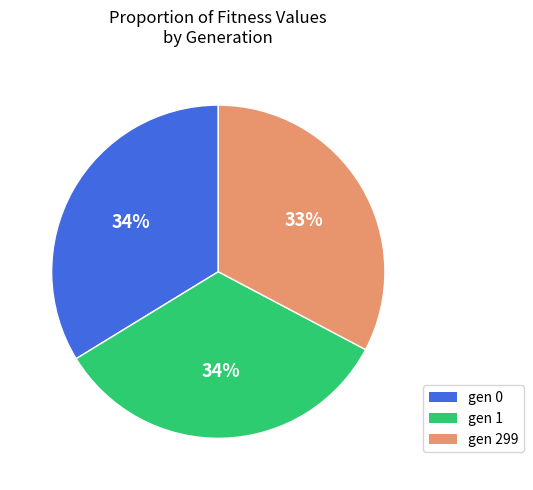

Count the number of slices in the pie.

3